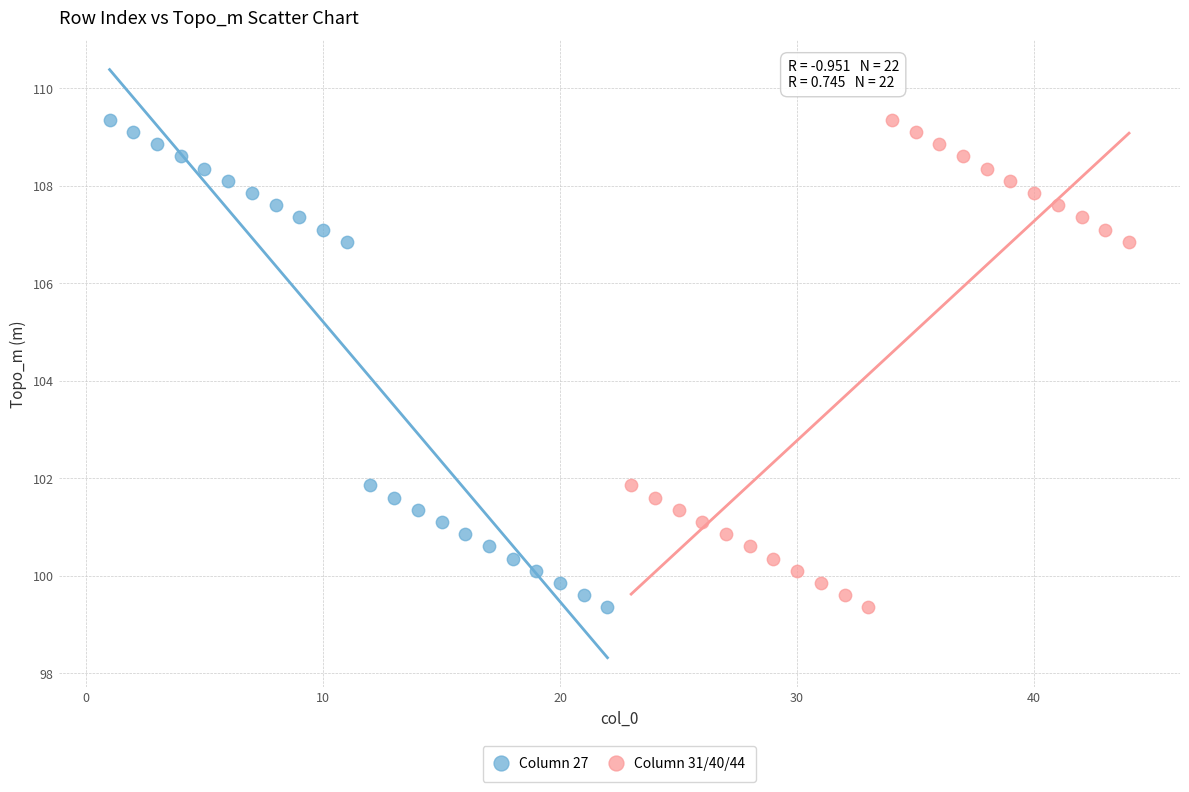

What are all the series names shown in the legend?

Column 27, Column 31/40/44